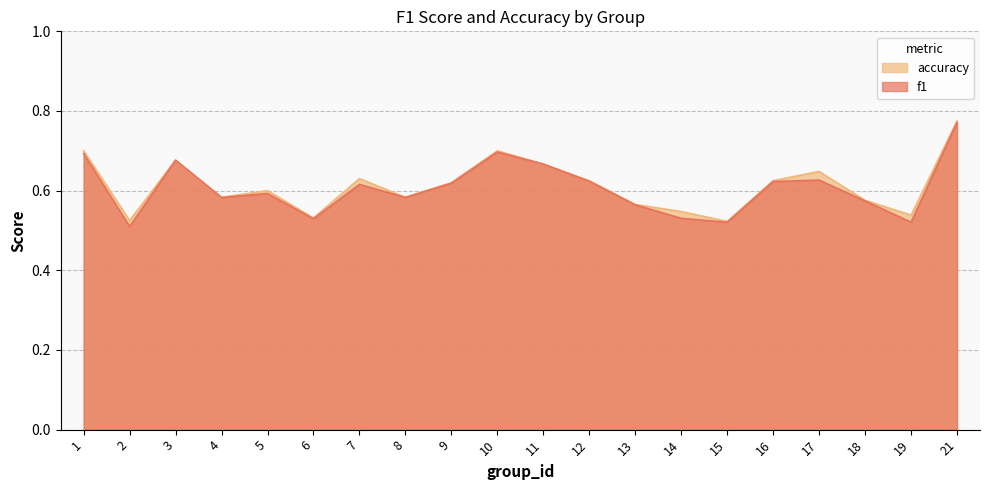

At how many categories does at least one series exceed 0?

20